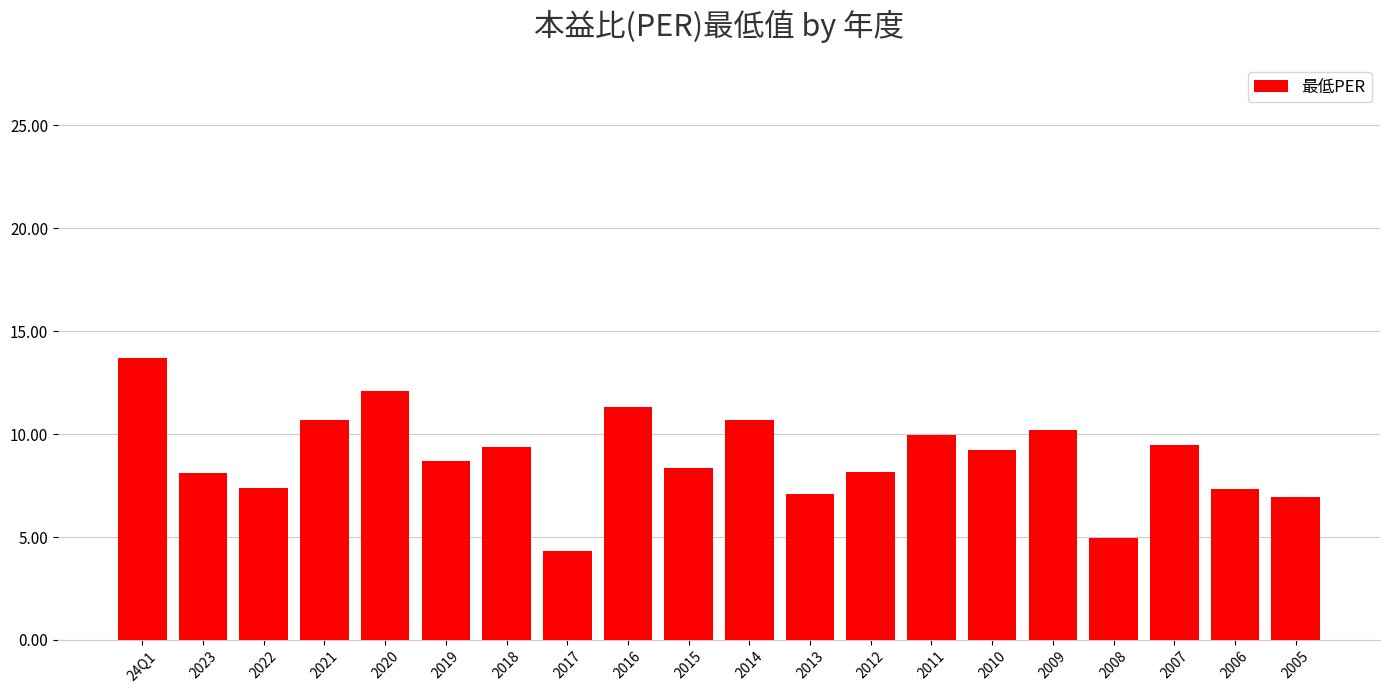

What is the value of the 4th bar from the left?

10.7